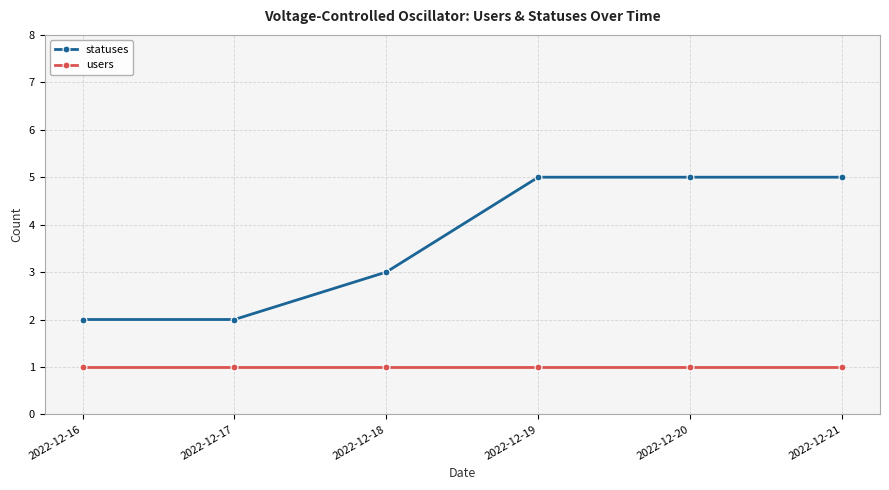

What is the maximum value shown in the chart?

5